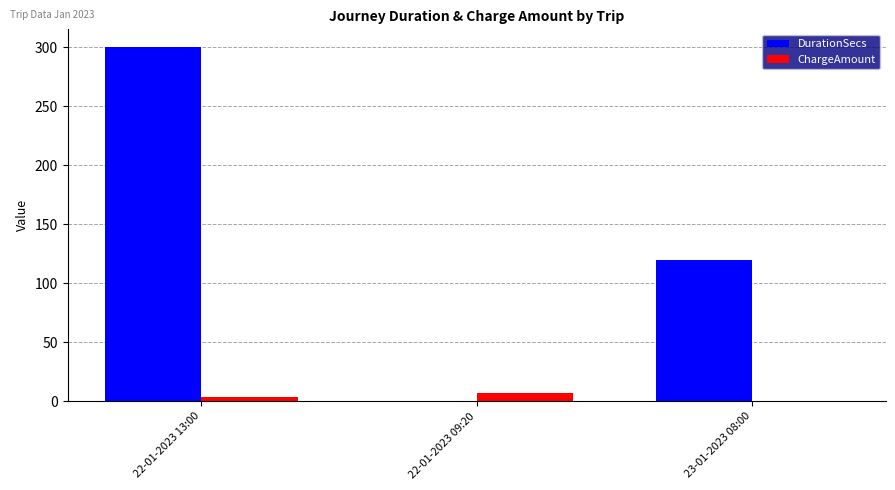

Is the value of DurationSecs at 23-01-2023 08:00 greater than the value of ChargeAmount at 23-01-2023 08:00?

Yes